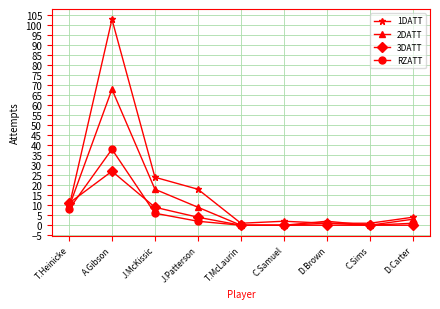

Between J.McKissic and C.Samuel, which series saw the biggest shift?

1DATT